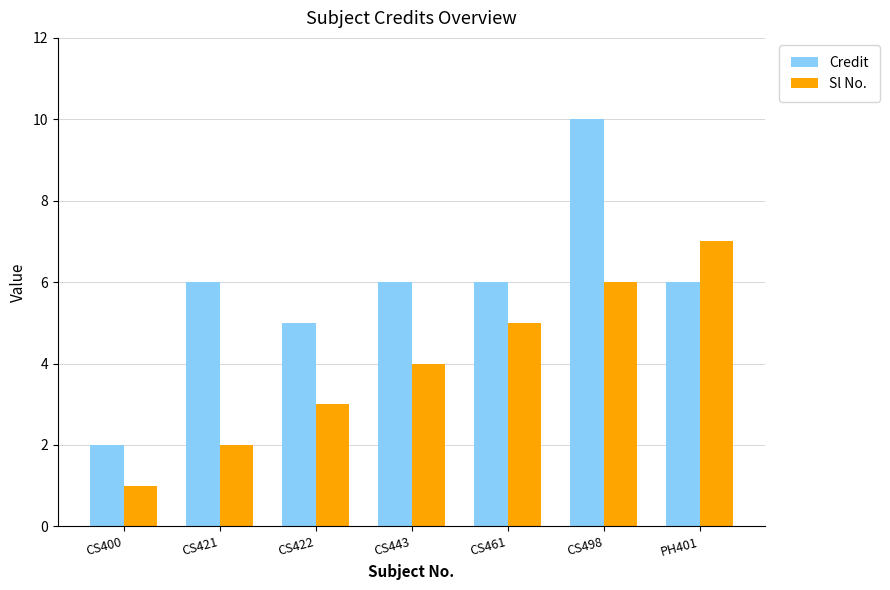

List the series in order of their overall mean, highest first.

Credit, Sl No.